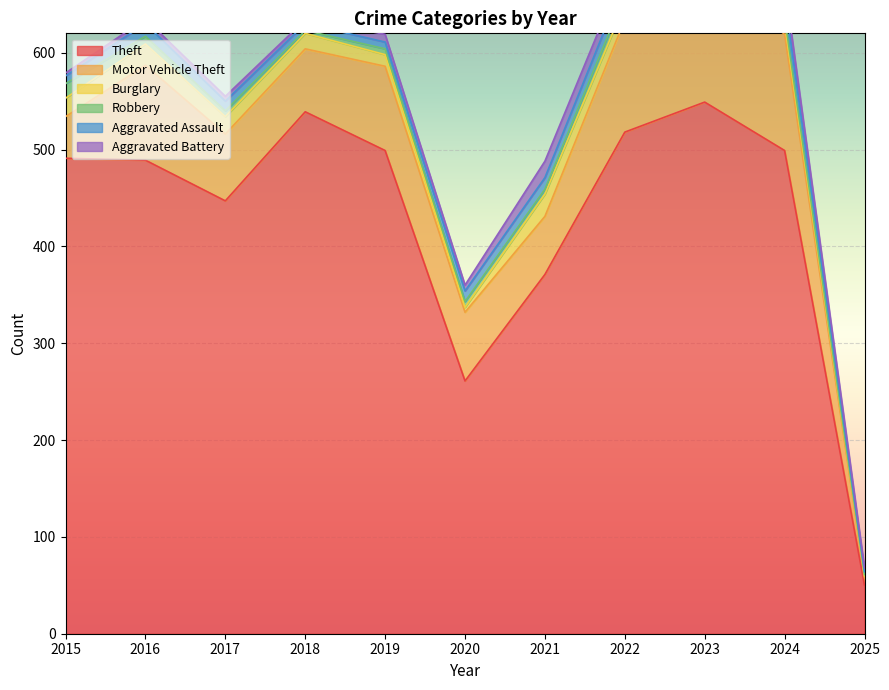

Reading left to right, what are all the values shown in this chart?

Theft: 2015=491	2016=489	2017=447	2018=539	2019=499	2020=261	2021=371	2022=518	2023=549	2024=499	2025=50
Motor Vehicle Theft: 2015=43	2016=98	2017=69	2018=65	2019=87	2020=71	2021=60	2022=116	2023=133	2024=120	2025=8
Burglary: 2015=19	2016=22	2017=18	2018=16	2019=12	2020=5	2021=23	2022=16	2023=9	2024=12	2025=2
Robbery: 2015=15	2016=8	2017=6	2018=3	2019=6	2020=6	2021=5	2022=10	2023=7	2024=6	2025=1
Aggravated Assault: 2015=8	2016=13	2017=10	2018=7	2019=7	2020=11	2021=12	2022=15	2023=19	2024=20	2025=3
Aggravated Battery: 2015=3	2016=5	2017=5	2018=4	2019=8	2020=6	2021=17	2022=13	2023=11	2024=15	2025=4